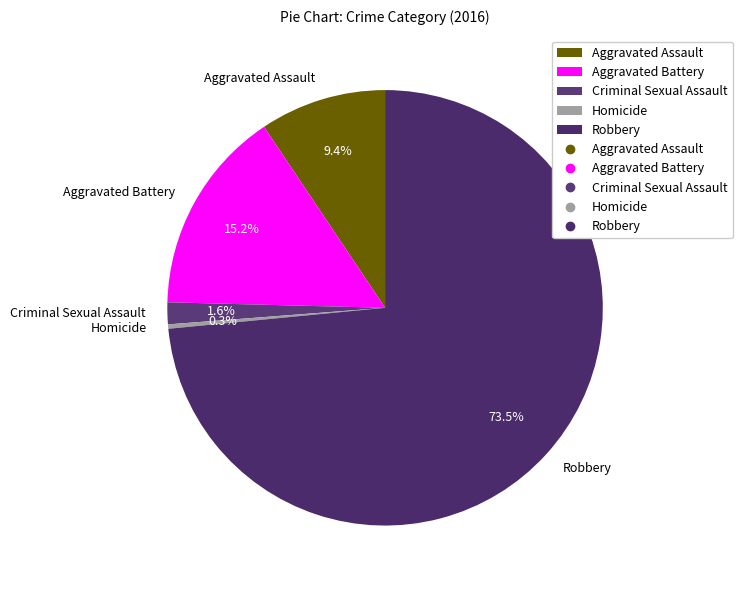

To the nearest percent, what portion does Criminal Sexual Assault represent?

2%